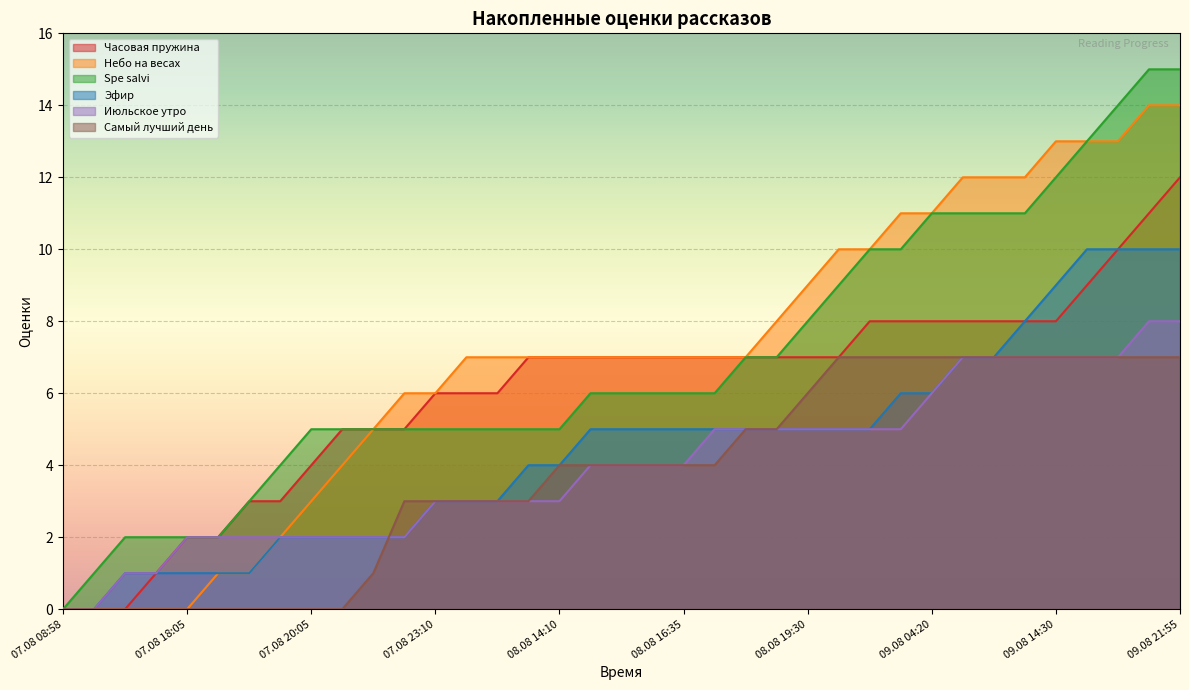

What is the maximum value for Самый лучший день?

7